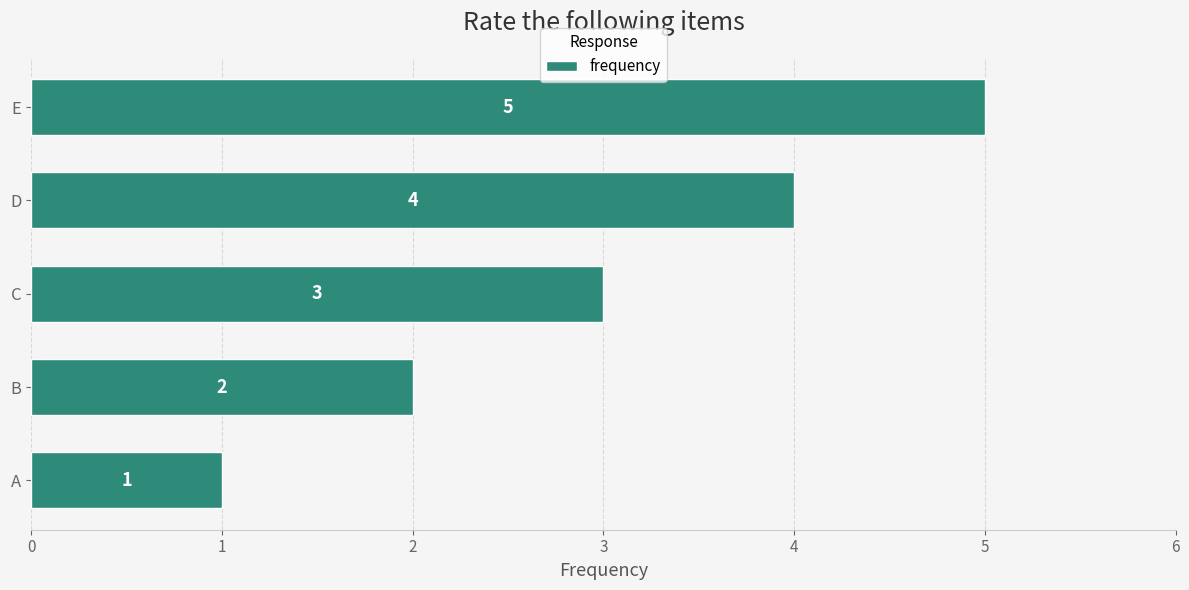

Which label corresponds to the largest value in the chart?

E